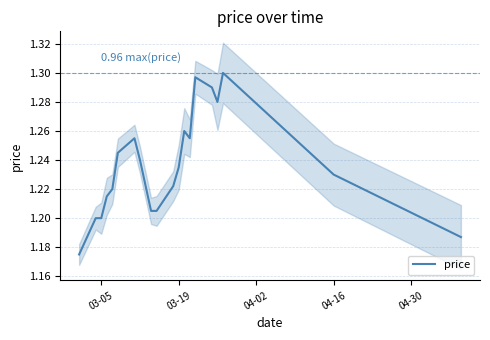

The value of price at 03-05 is 1.2. True or false?

True